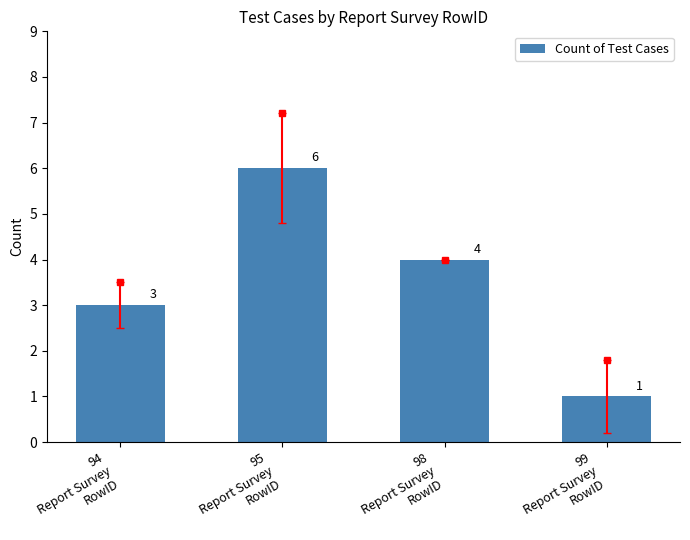

Is it true that the value at 98
Report Survey
RowID is 4?

True